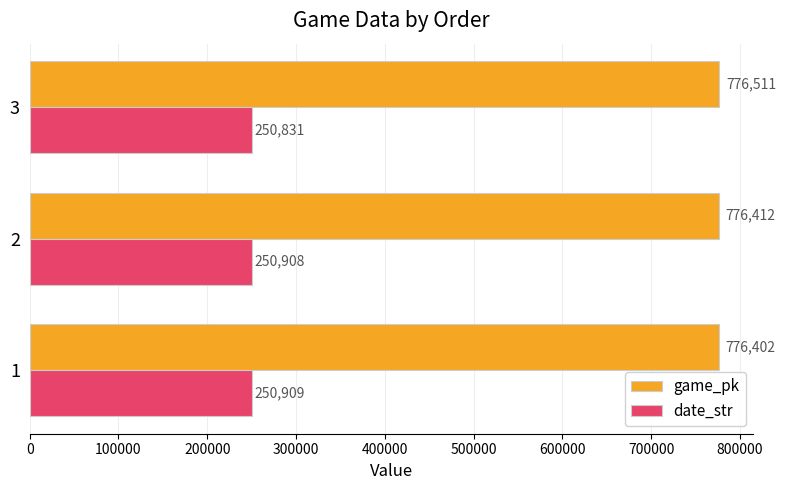

Rank the series by their maximum value, from lowest to highest.

date_str, game_pk